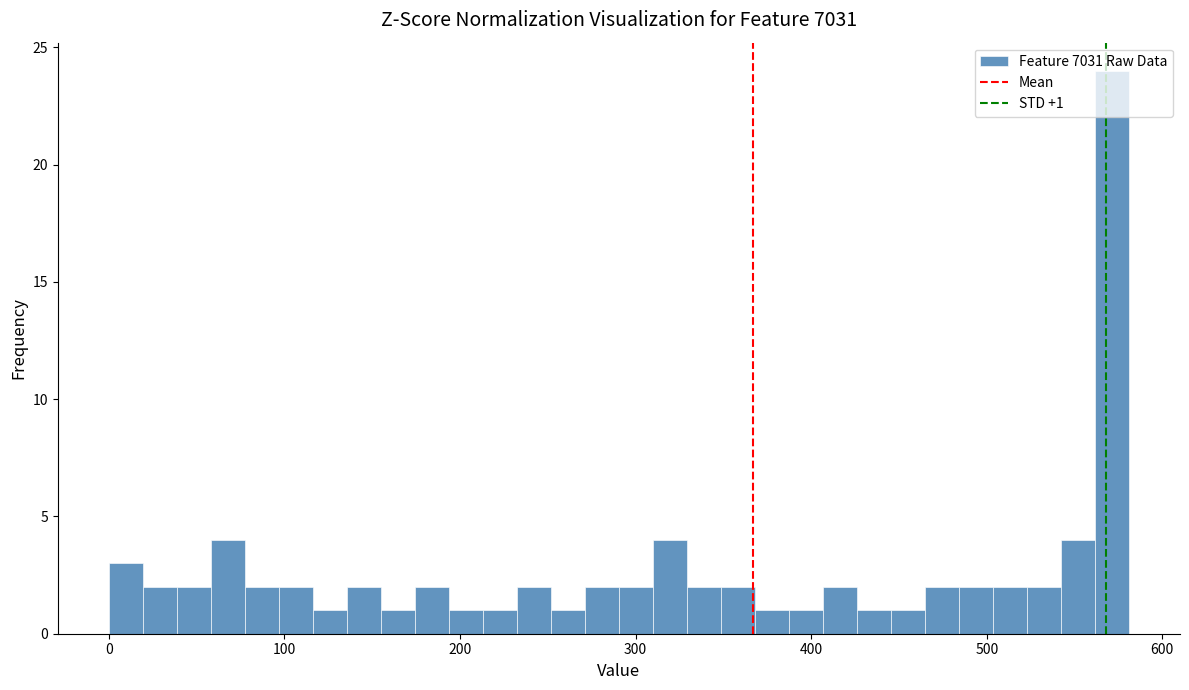

Around what value on the x-axis is the tallest bar? Give the approximate position of its centre, as read against the axis.

570